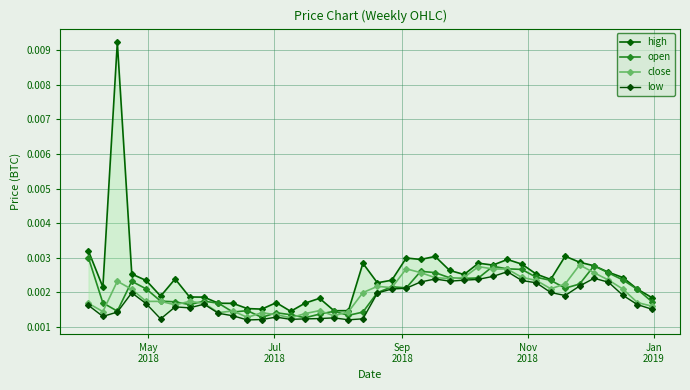

True or false: open has more than 2 interior local peaks.

True